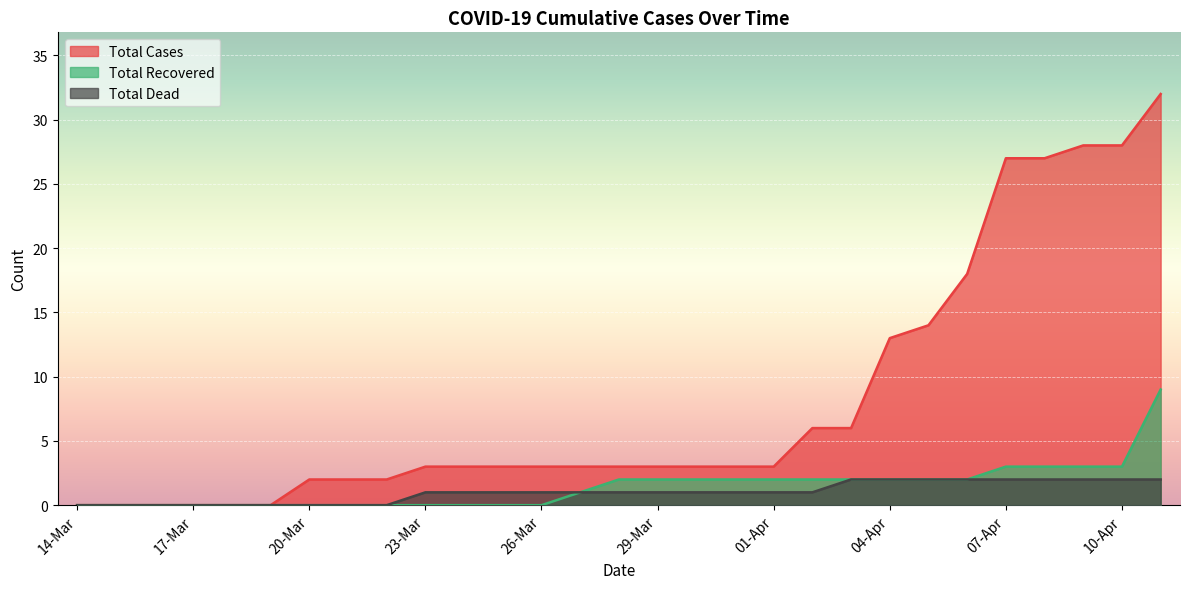

What is the difference between the highest and lowest values at 30-Mar?

2